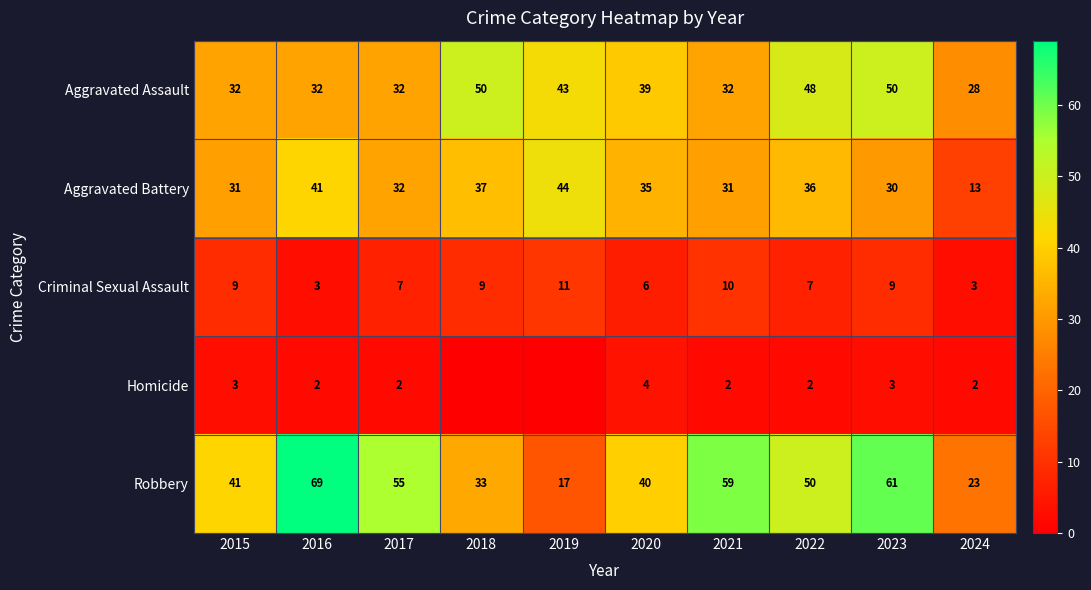

Which series changed the most between 2017 and 2021?

Robbery